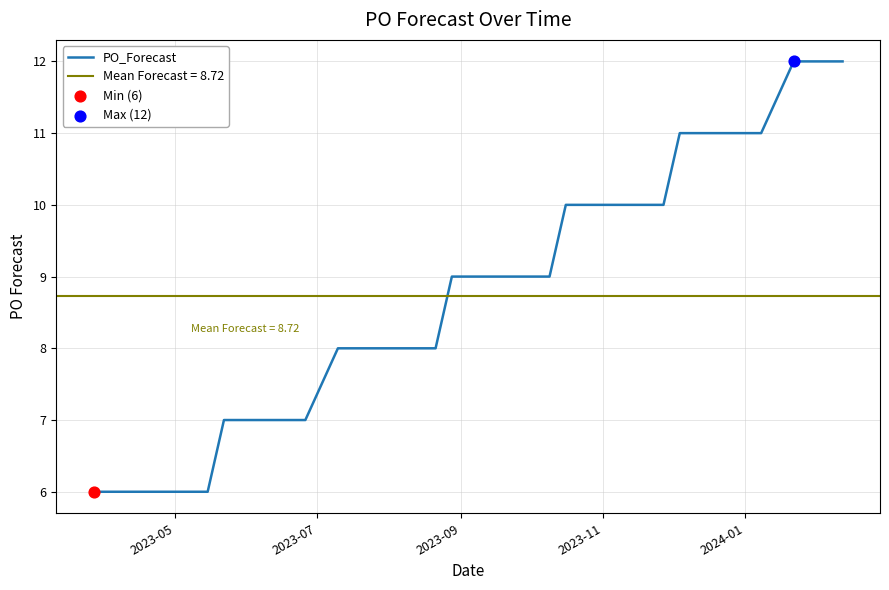

What is the maximum value for PO_Forecast?

12